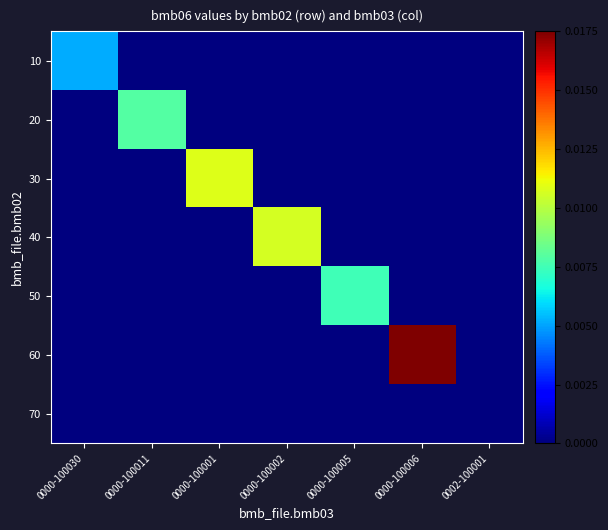

At which category is the sum across all series the highest?

0000-100006